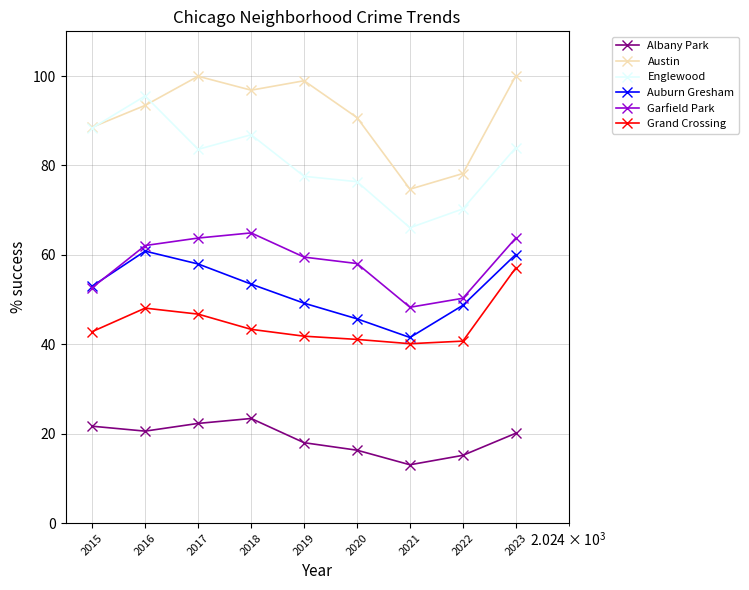

What are all the series names shown in the legend?

Albany Park, Austin, Englewood, Auburn Gresham, Garfield Park, Grand Crossing